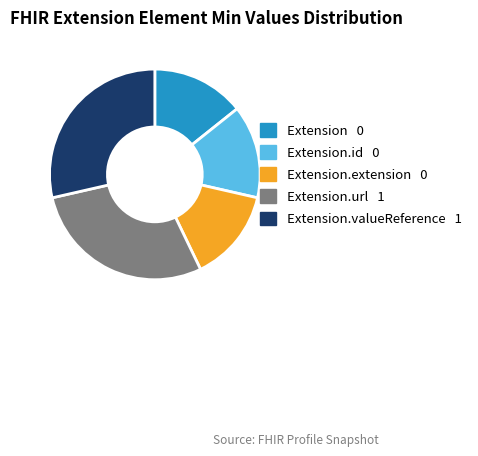

Is there any slice that represents more than half of the pie?

No